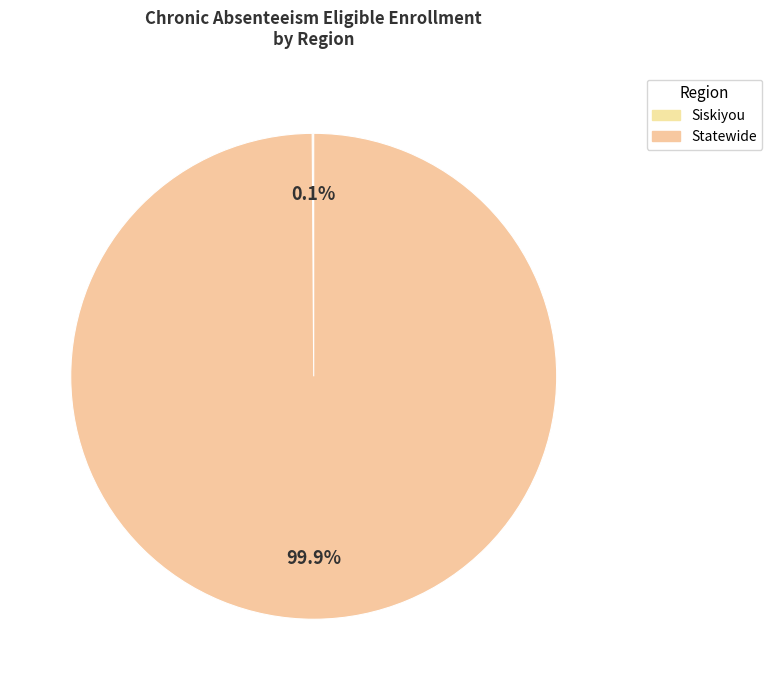

To the nearest percent, what is the average slice percentage?

50%